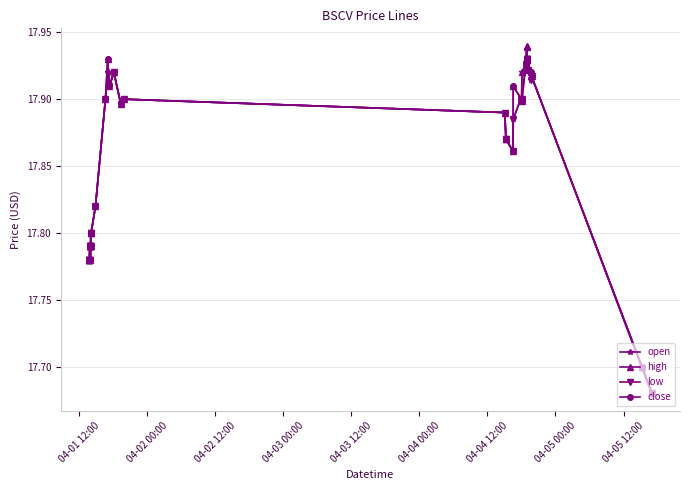

At how many categories does at least one series exceed 17?

40